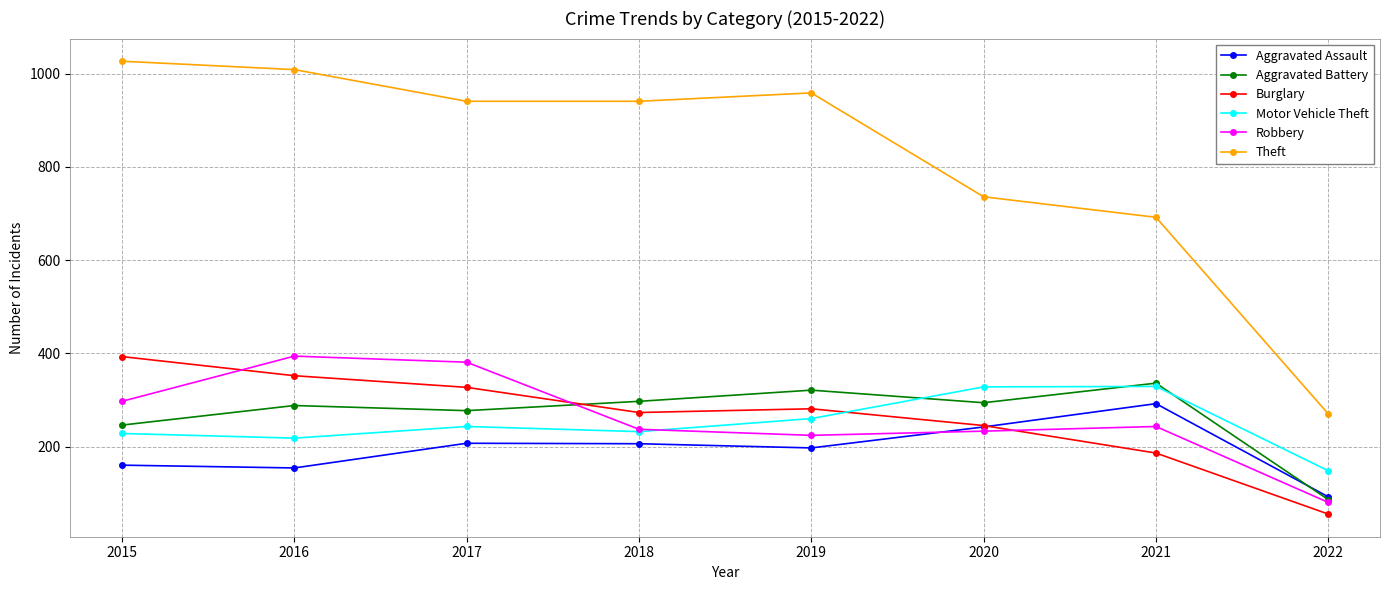

In Aggravated Battery, how many points are higher than both neighbors (excluding endpoints)?

3